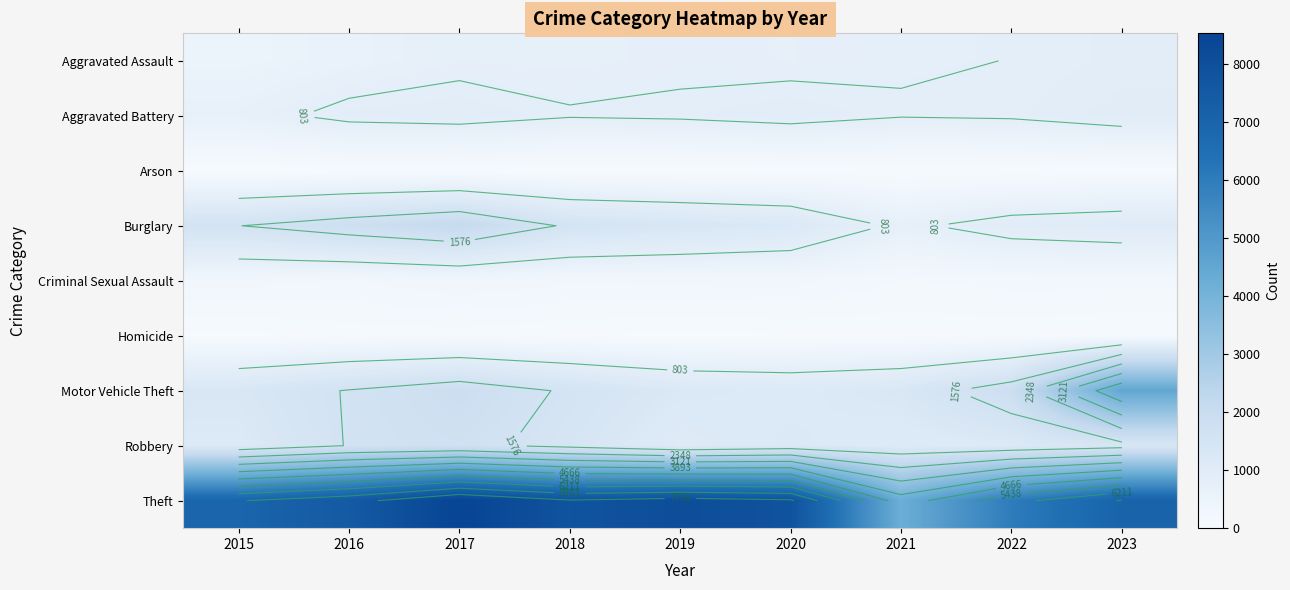

At which category is the sum across all series the highest?

2017